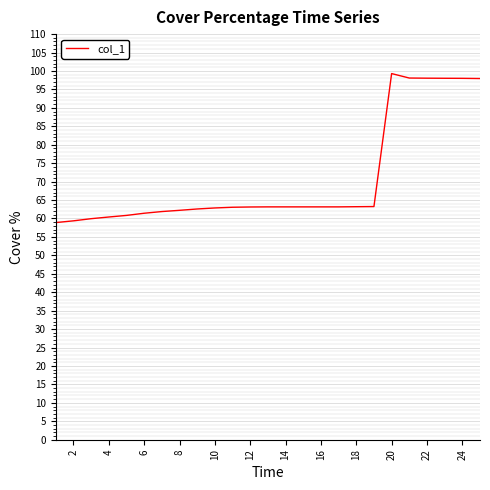

True or false: there are more than 0 points higher than both neighbors.

True